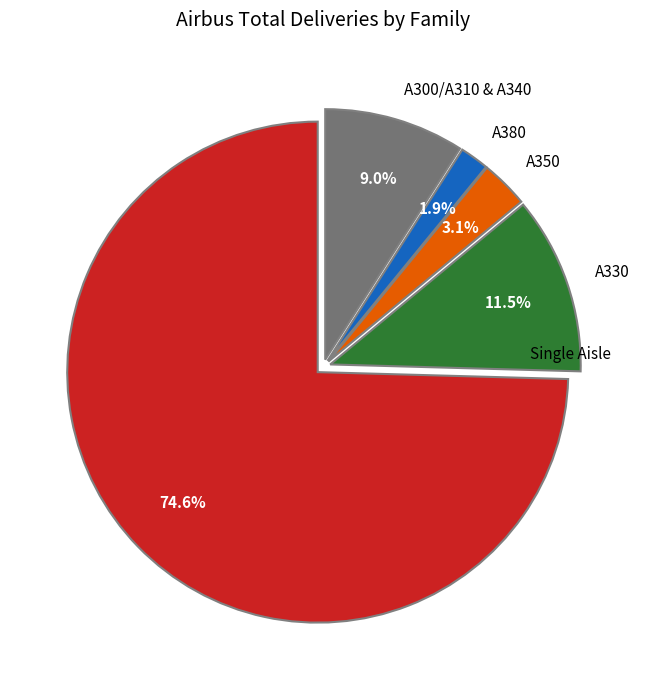

Between Single Aisle and A350, which is larger?

Single Aisle